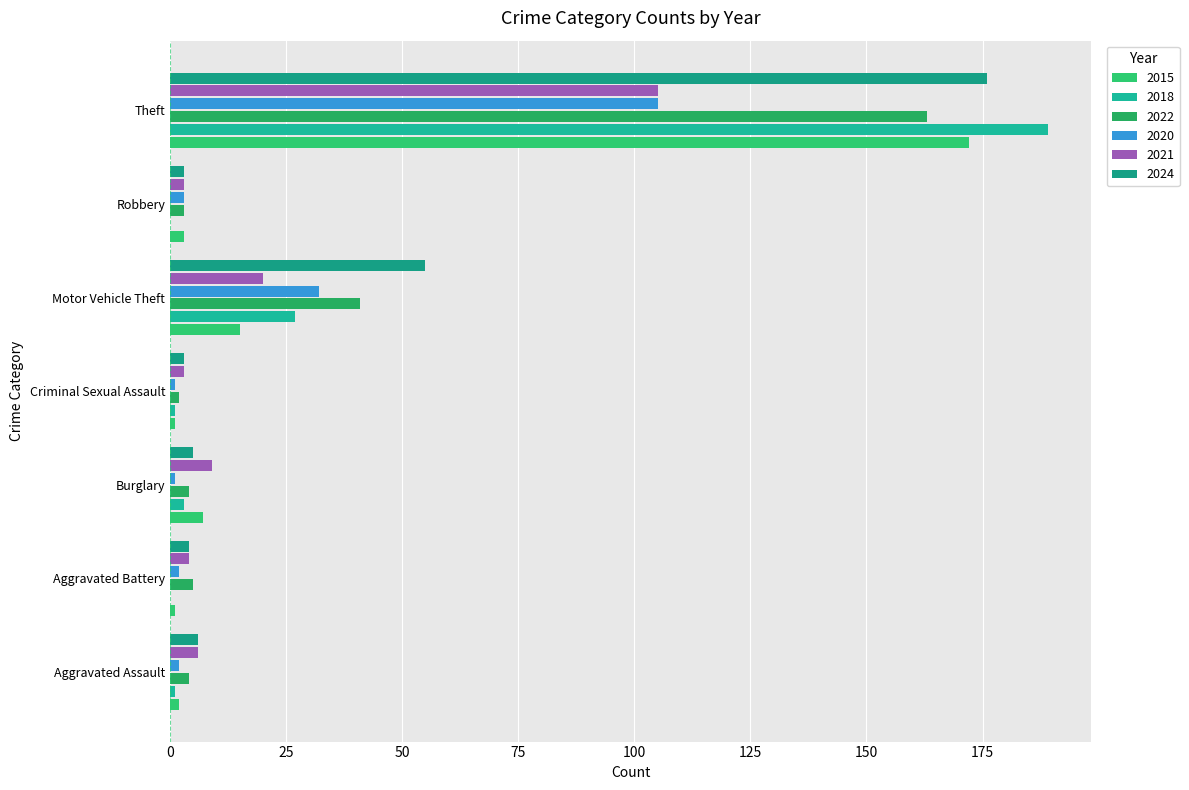

What is the average value of the 2020 series?

21